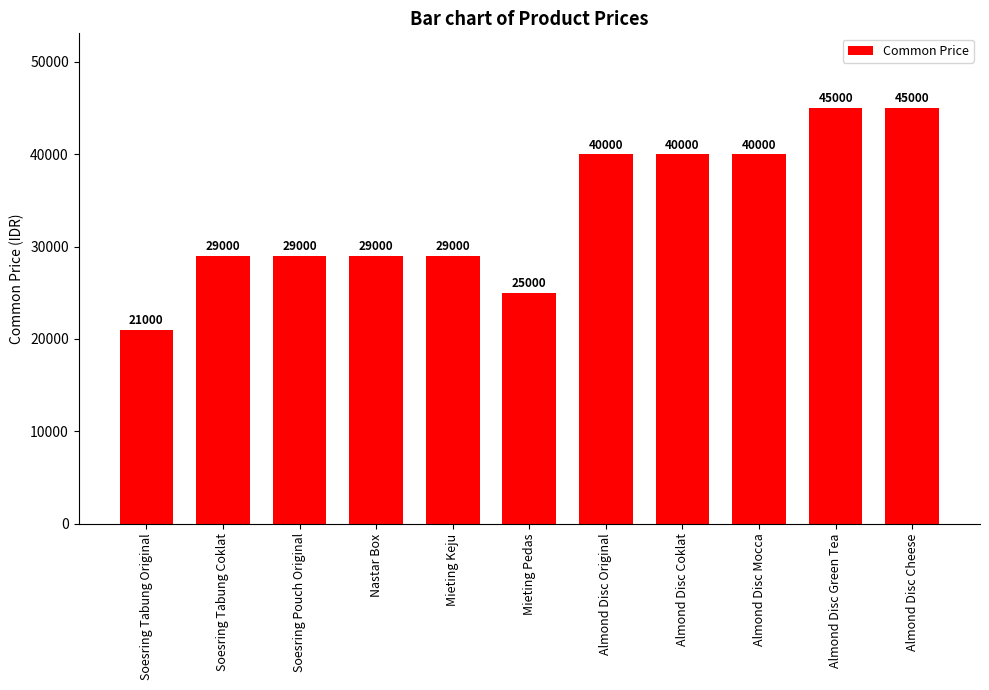

What is the difference between the values at Almond Disc Green Tea and Almond Disc Original?

5000